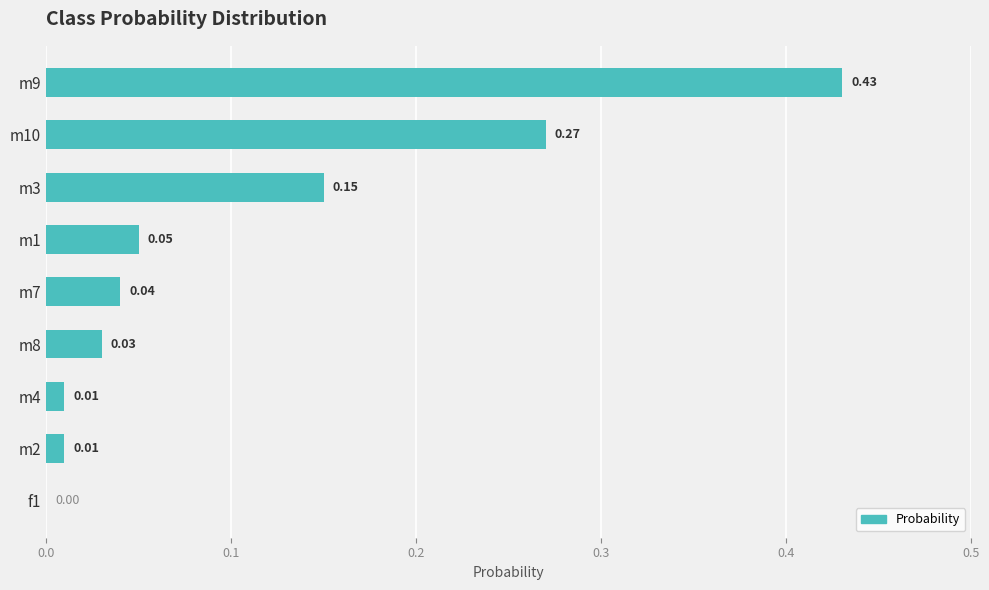

How many data points are above 0?

8